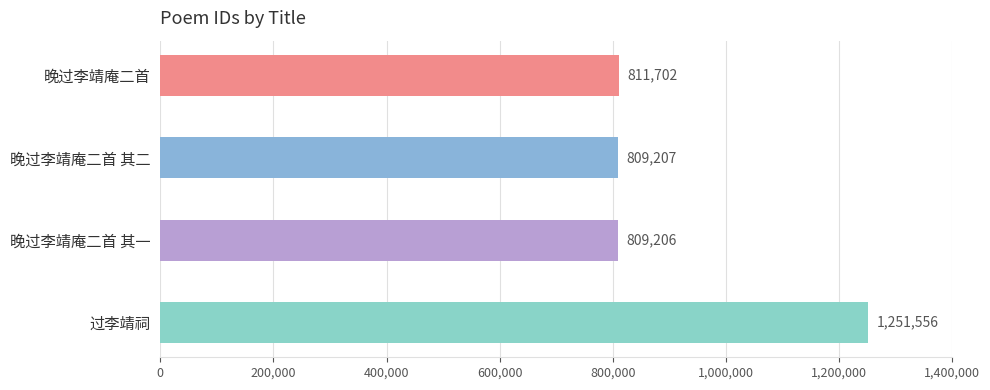

What is the change in value from 晚过李靖庵二首 其二 to 过李靖祠?

+442349